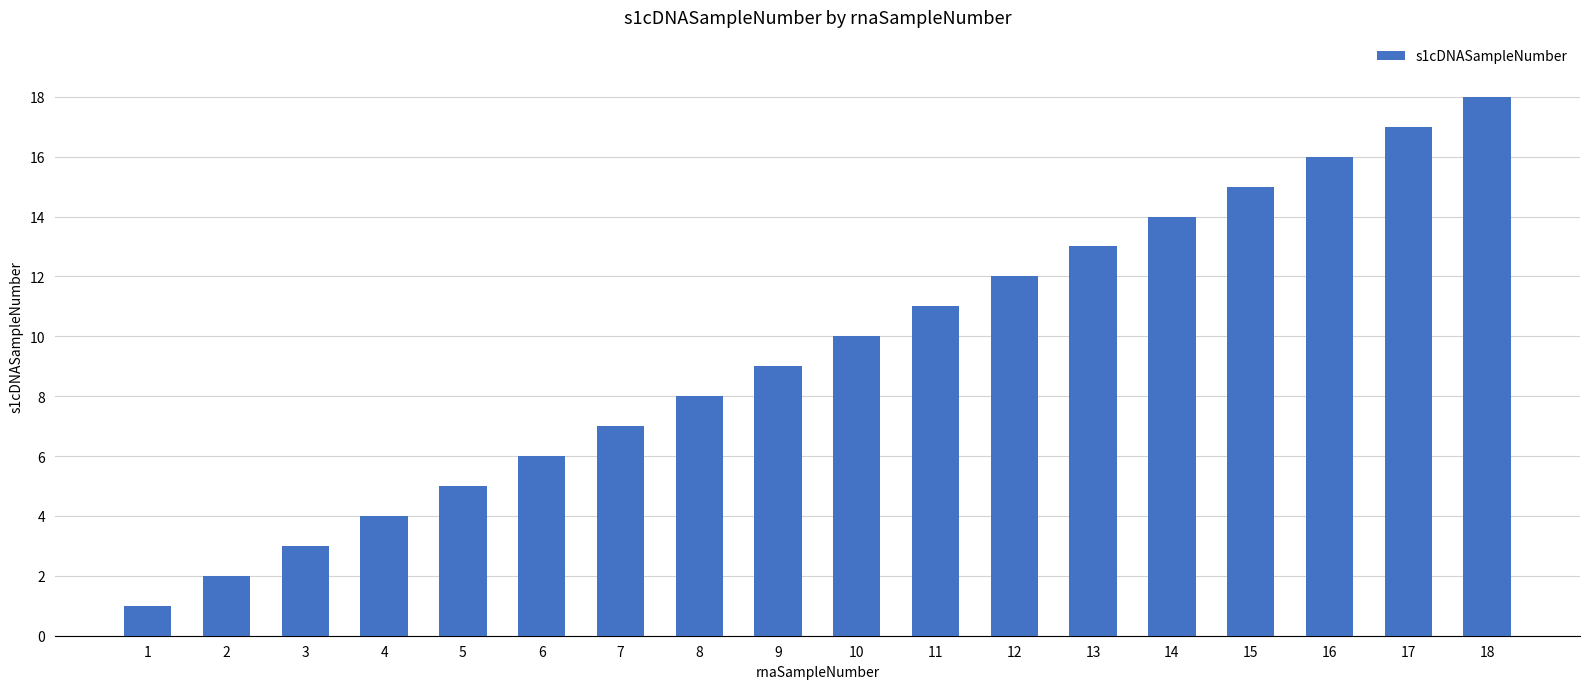

What is the maximum value shown in the chart?

18